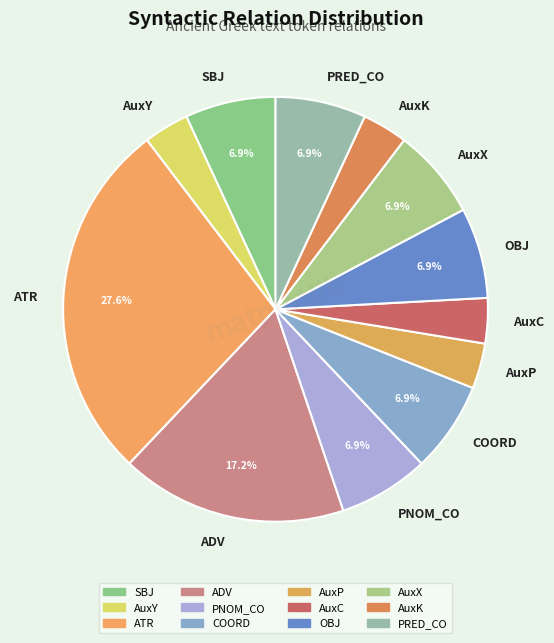

To the nearest percent, what percentage of the pie is PNOM_CO?

7%